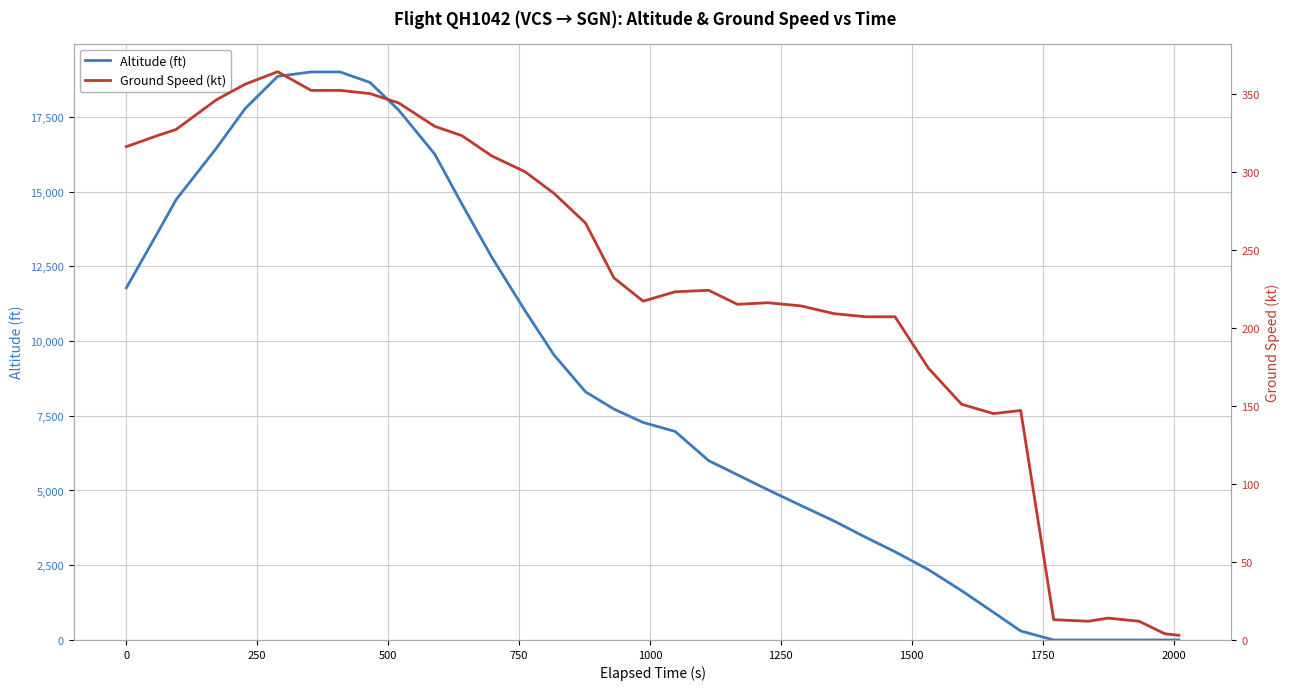

At how many categories does at least one series exceed 14859?

8